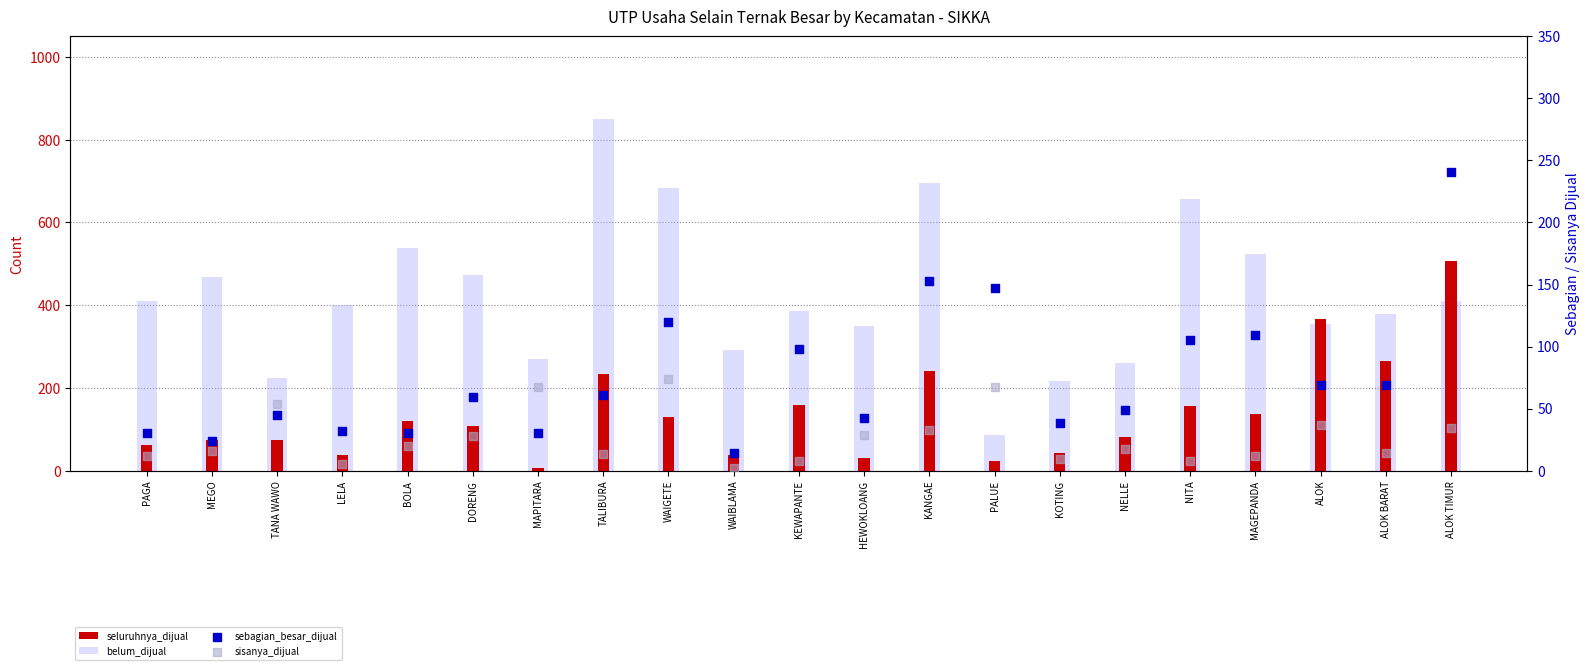

Which series has the largest Y range (max minus min)?

belum_dijual